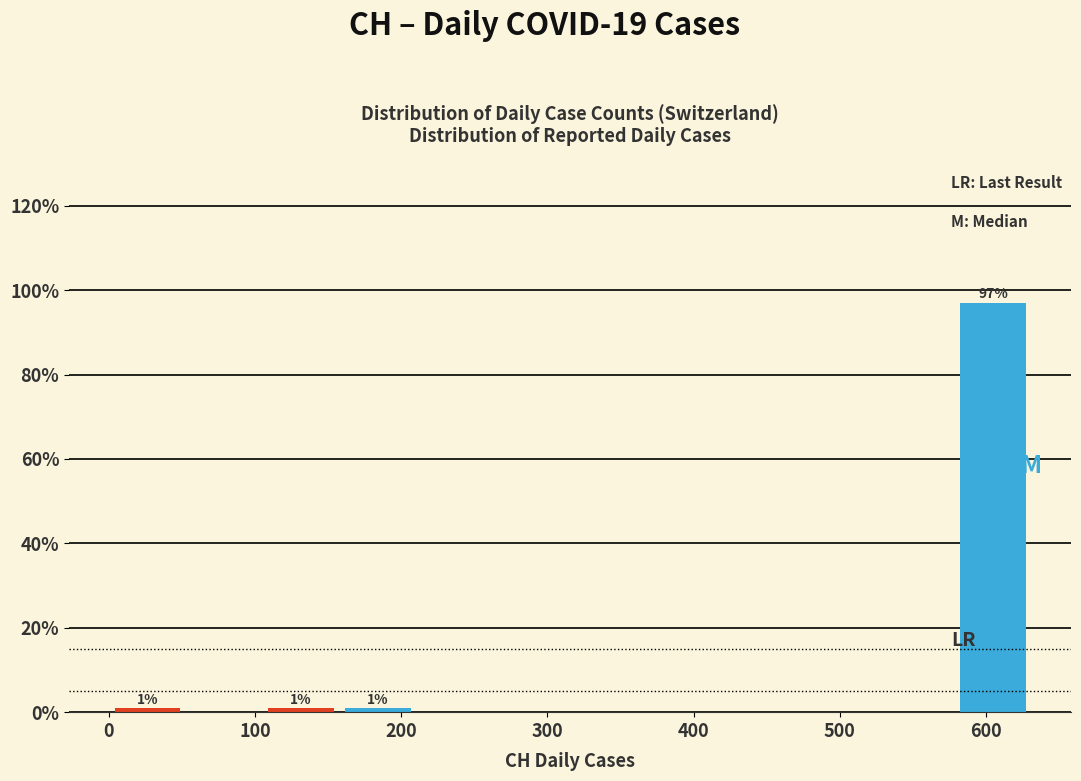

Over which range of the x-axis is the bar tallest?

580 to 630